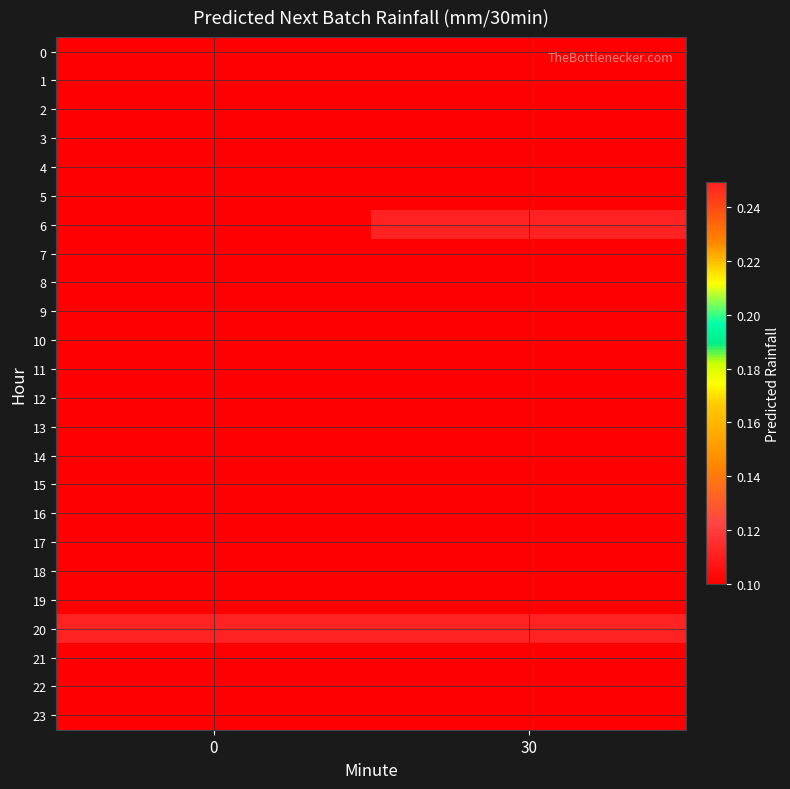

What is the difference between the highest and lowest values at 30?

0.1